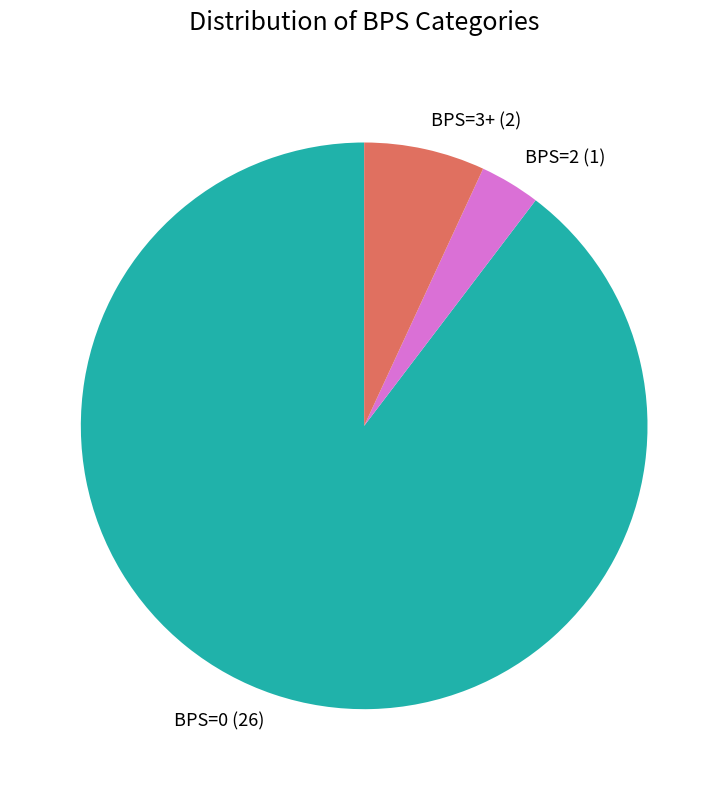

True or false: BPS=0 (26) accounts for 99% of the total.

False